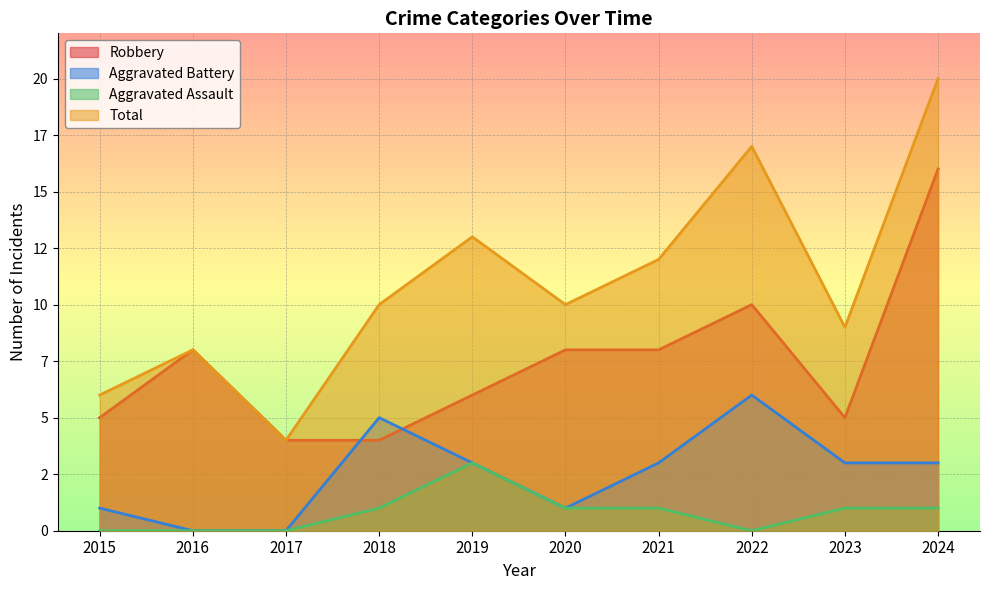

The value of Aggravated Assault at 2016 is 1. True or false?

False